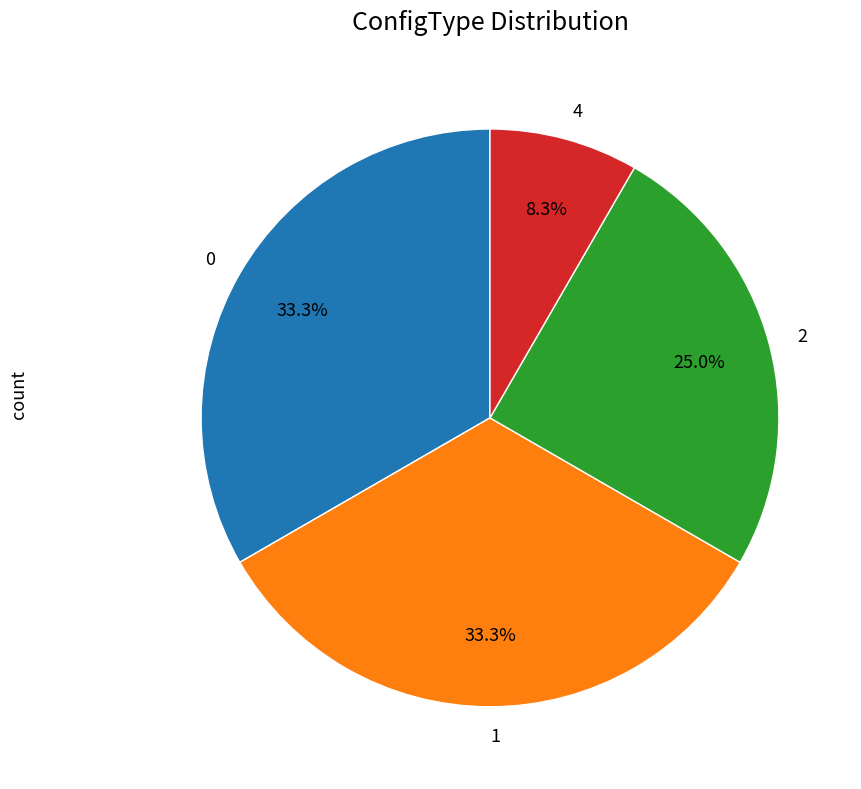

Is it true that 0 is 26% of the pie?

False